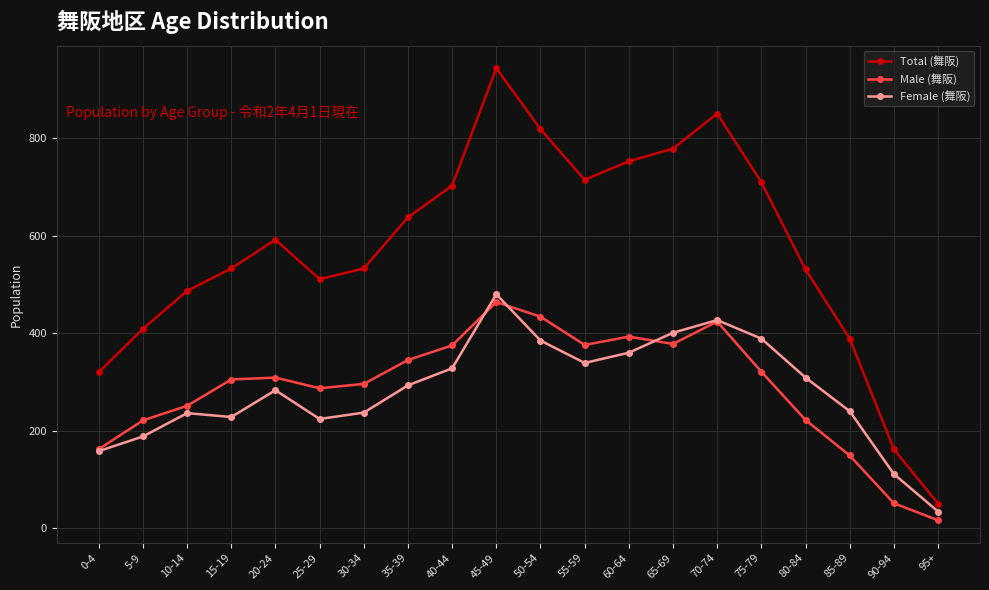

True or false: Male (舞阪) and Total (舞阪) intersect in this chart.

False